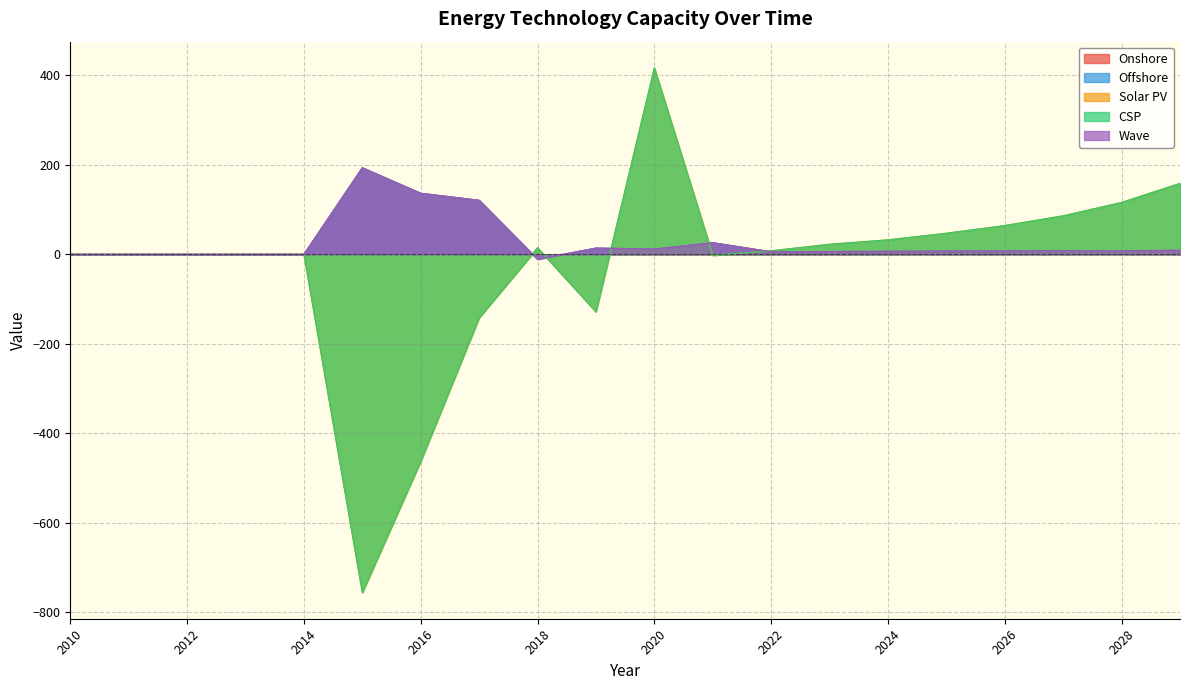

At how many categories does at least one series exceed -312?

20